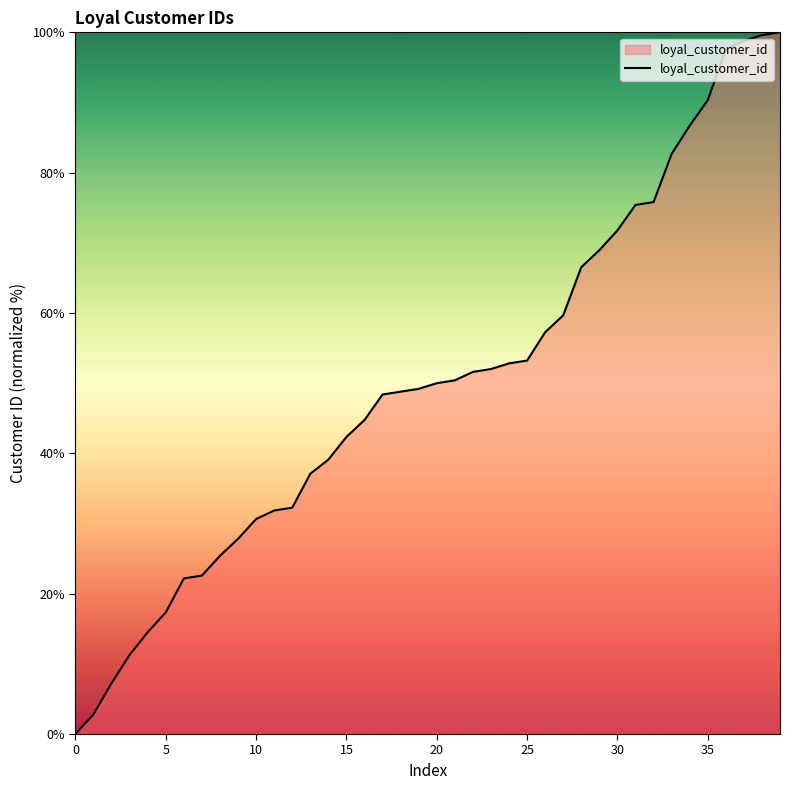

What is the difference between the maximum and minimum values?

100.0